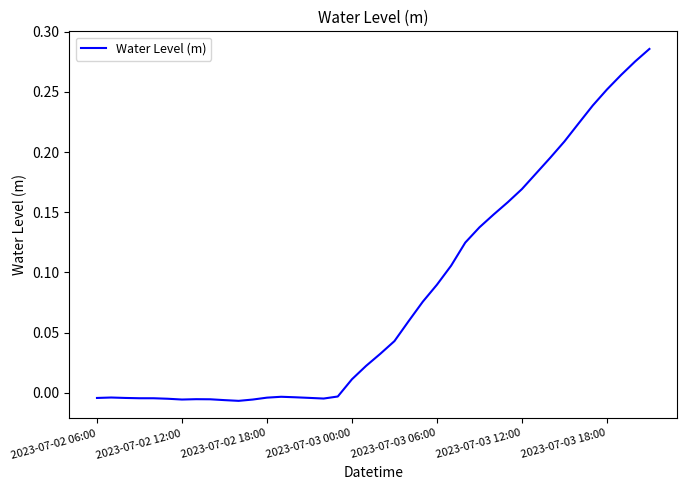

Does the chart display data point markers on the line(s)?

No